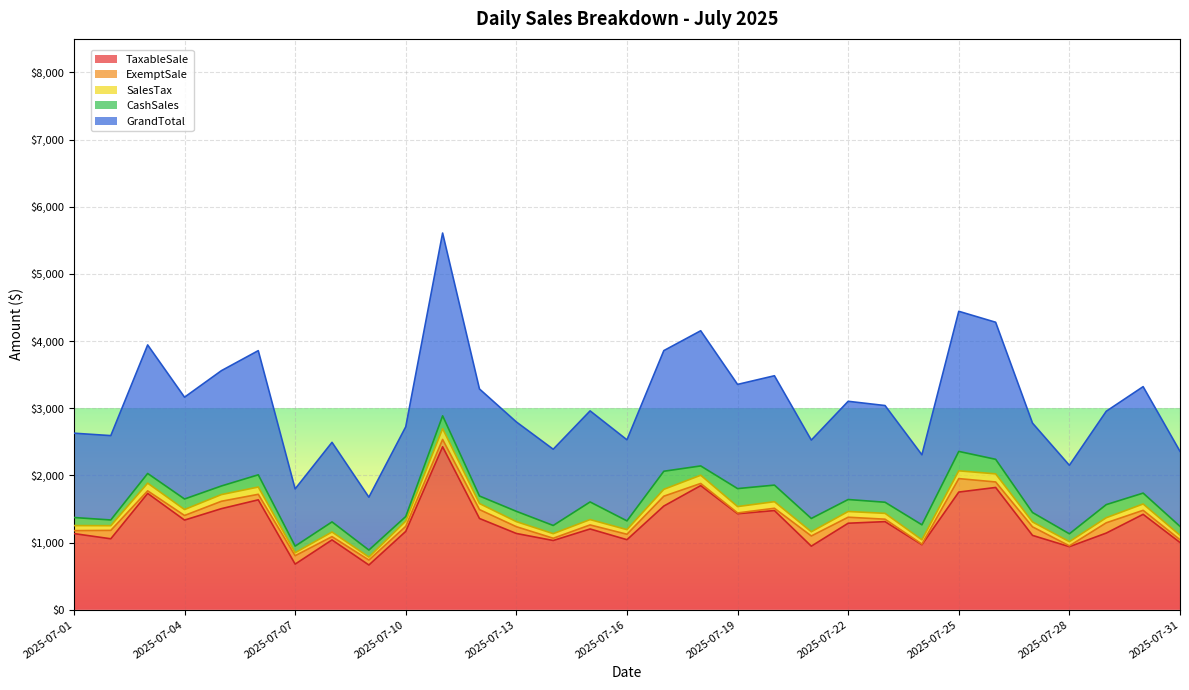

What is the average value of the TaxableSale series?

1294.4